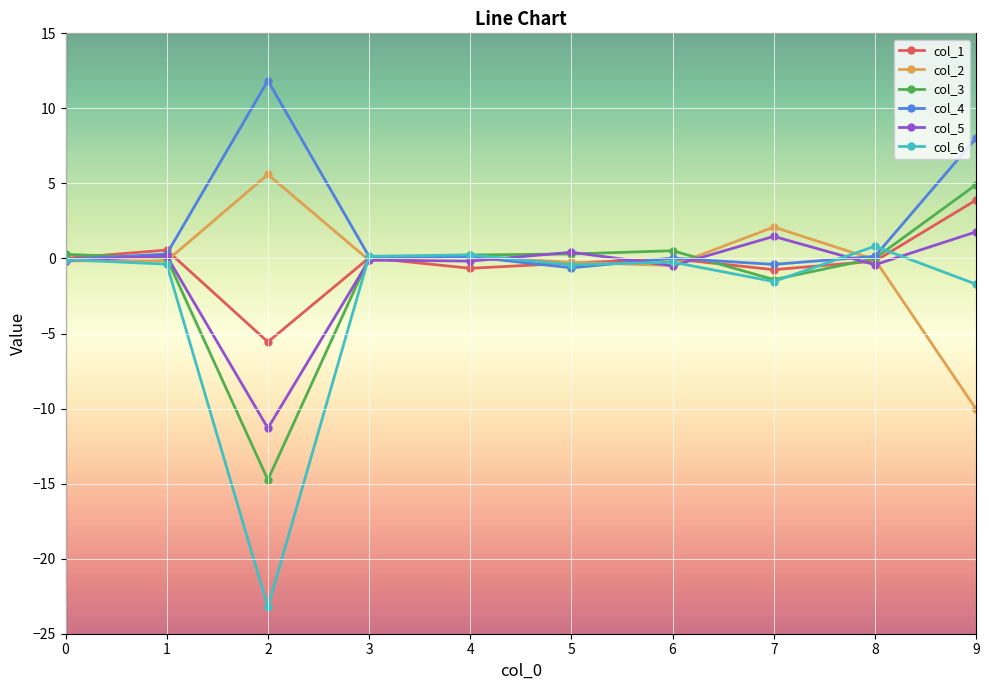

The col_5 series shows -0.4 at 8. True or false?

True